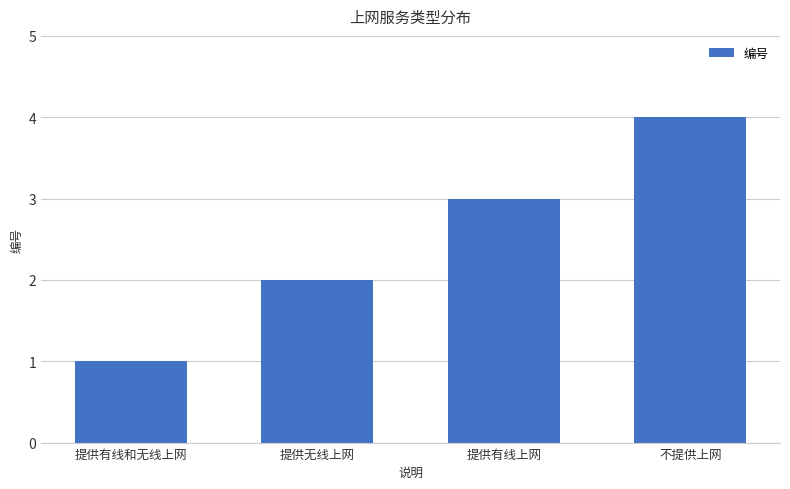

Rank the categories by value from highest to lowest.

不提供上网, 提供有线上网, 提供无线上网, 提供有线和无线上网